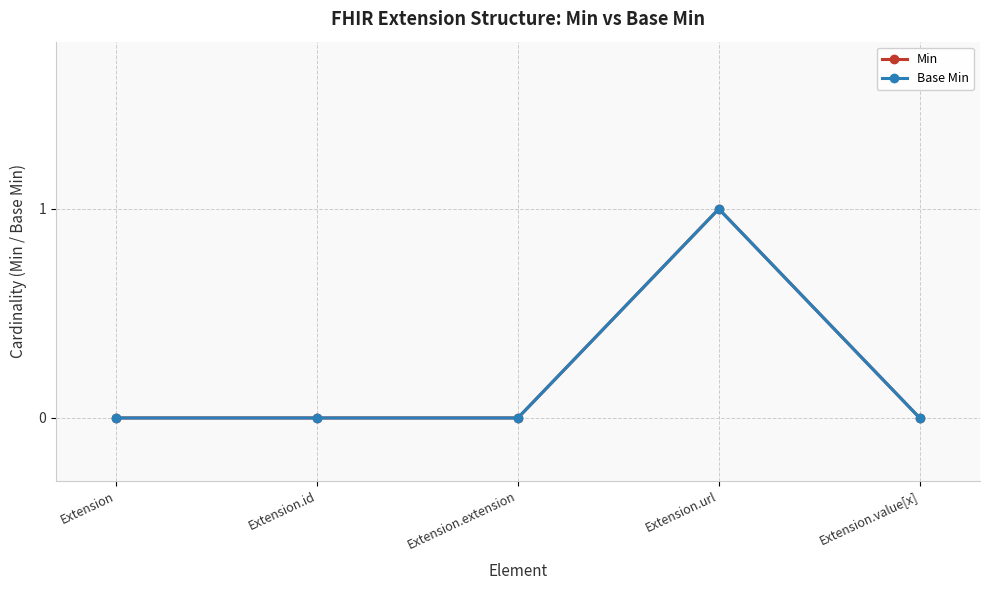

At which label does Min reach its minimum?

Extension